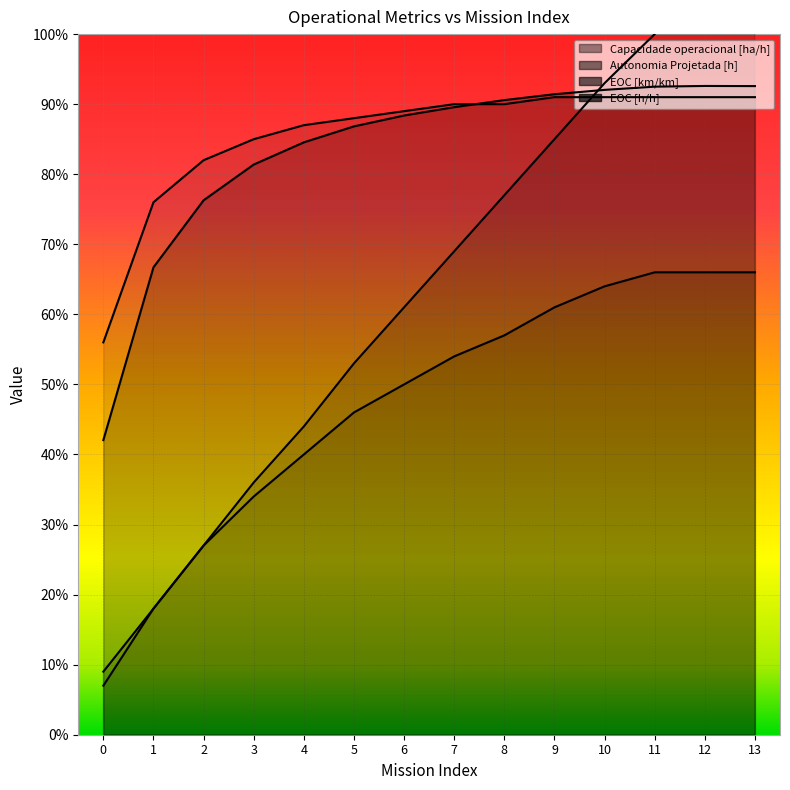

At which category is the sum across all series the highest?

13